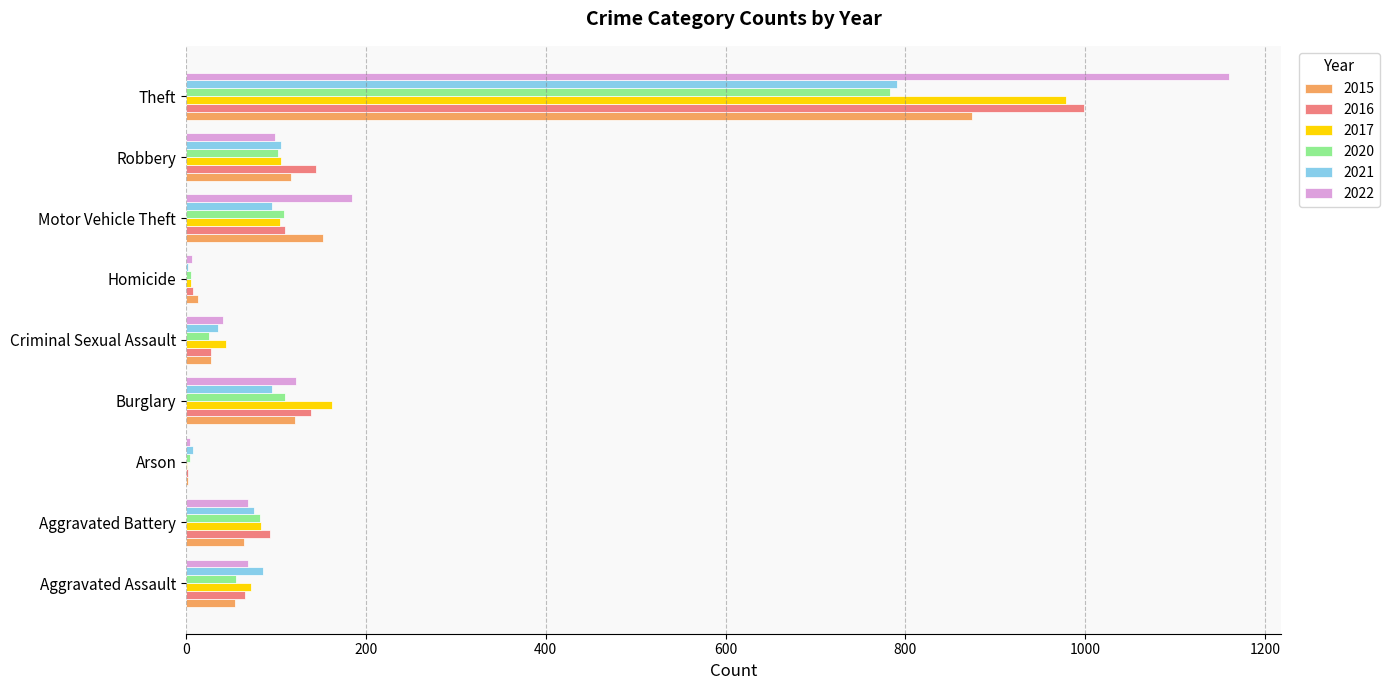

At which category is the sum across all series the highest?

Theft